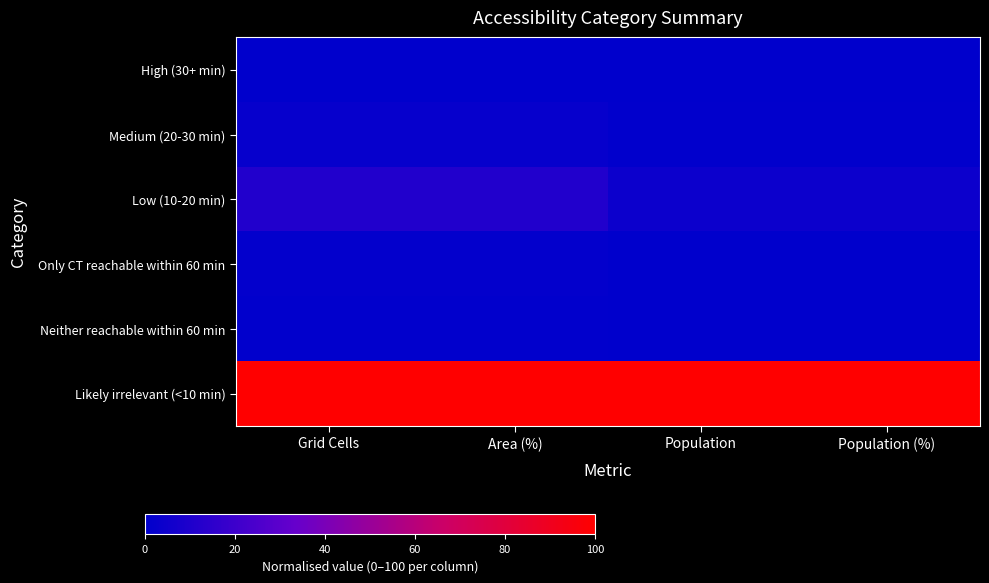

Rank the series at Population from highest to lowest value.

Likely irrelevant (<10 min), Low (10-20 min), Medium (20-30 min), Neither reachable within 60 min, Only CT reachable within 60 min, High (30+ min)